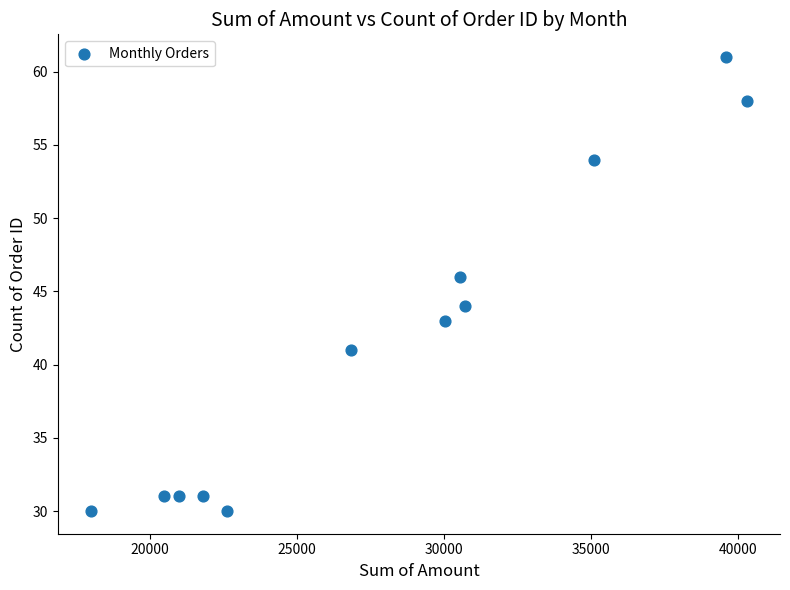

What is the average Y value?

42